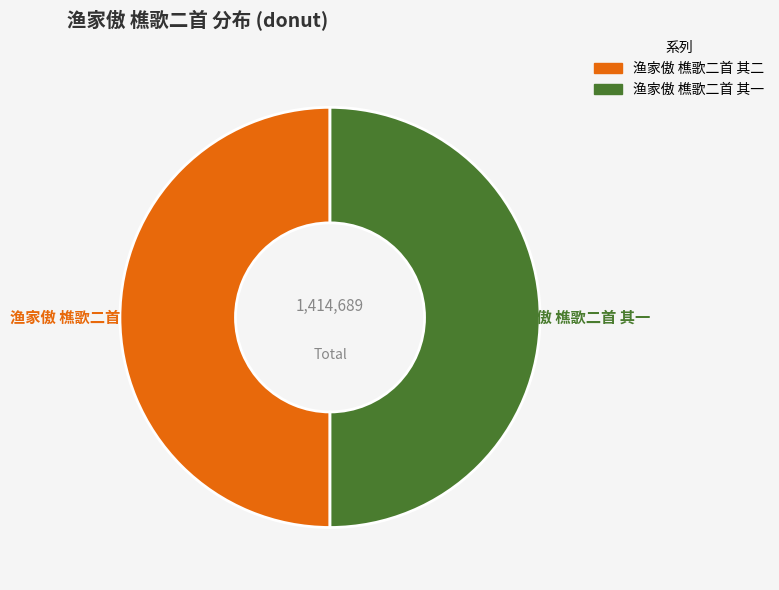

What is the ratio of the value at 渔家傲 樵歌二首 其一 to the value at 渔家傲 樵歌二首 其二?

1.0